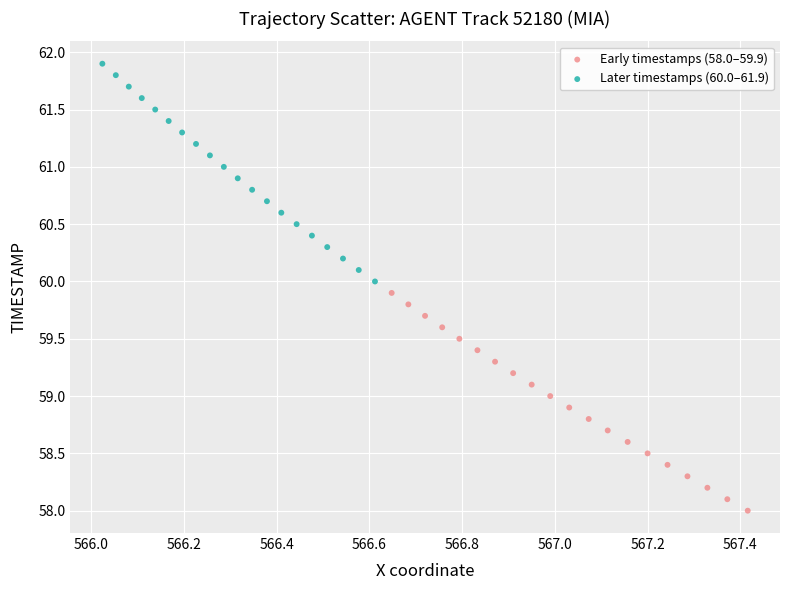

Which series reaches the maximum Y coordinate?

Later timestamps (60.0–61.9)